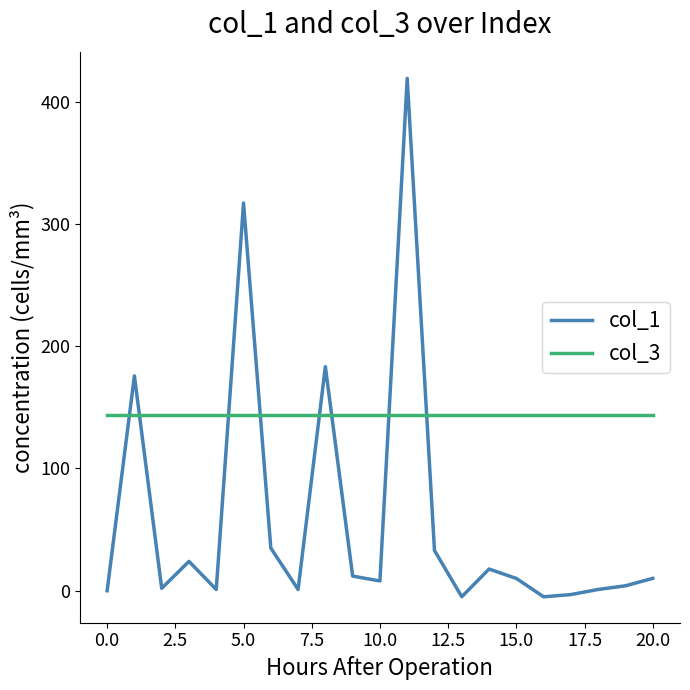

What is the difference between the maximum and minimum values in the col_1 series?

424.0